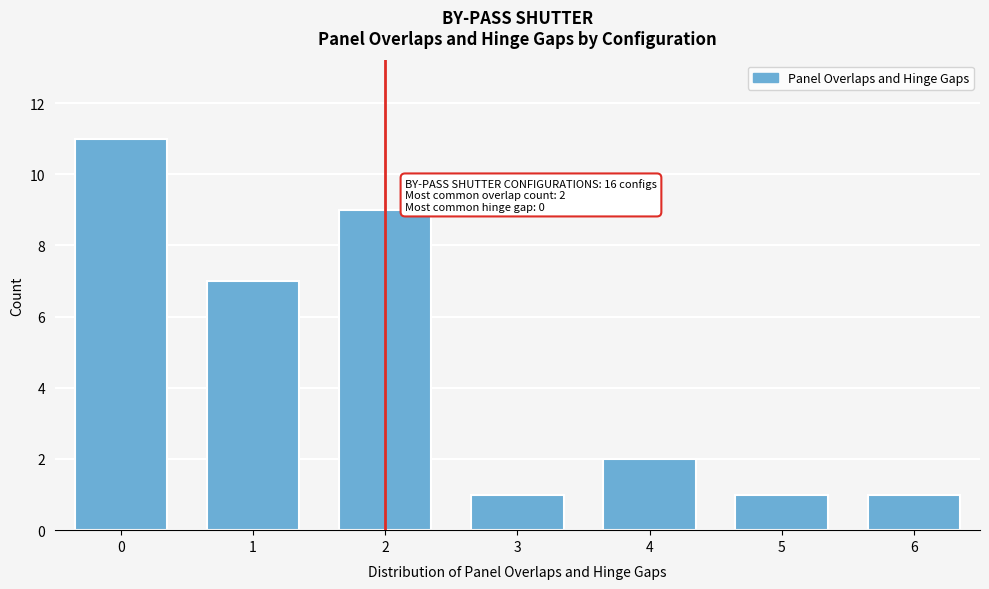

Reading left to right, transcribe all the data shown in this chart.

0=11	1=7	2=9	3=1	4=2	5=1	6=1